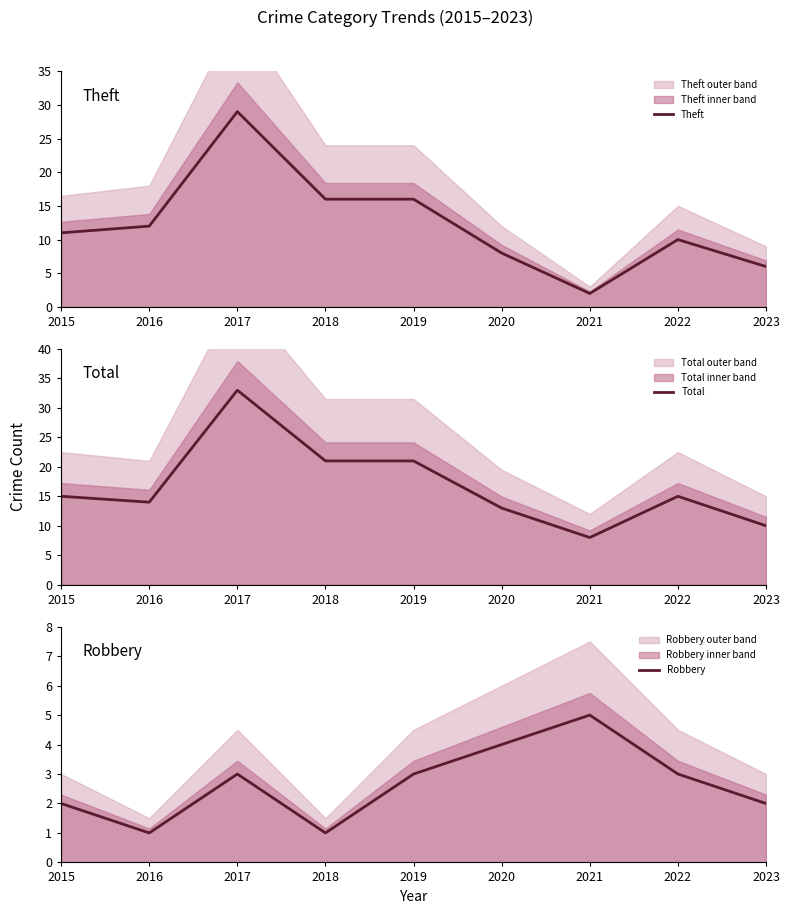

Between 2022 and 2023, which is larger?

2022